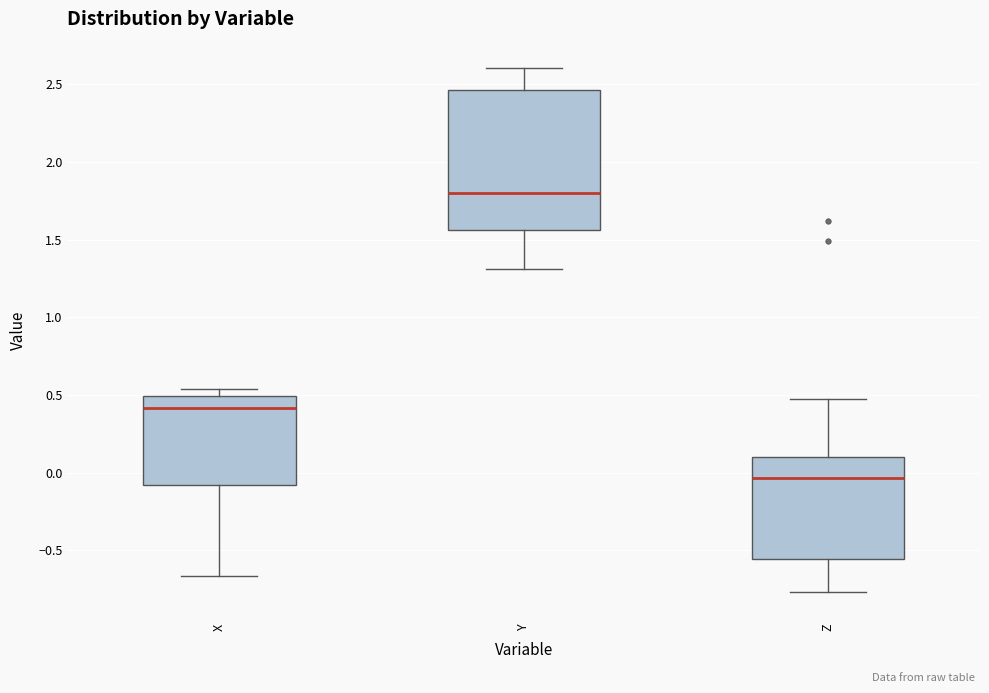

Where does the lower whisker of the box for X end on the y-axis? The values are not printed on the chart, so give them approximately, as read against the axis.

-0.65